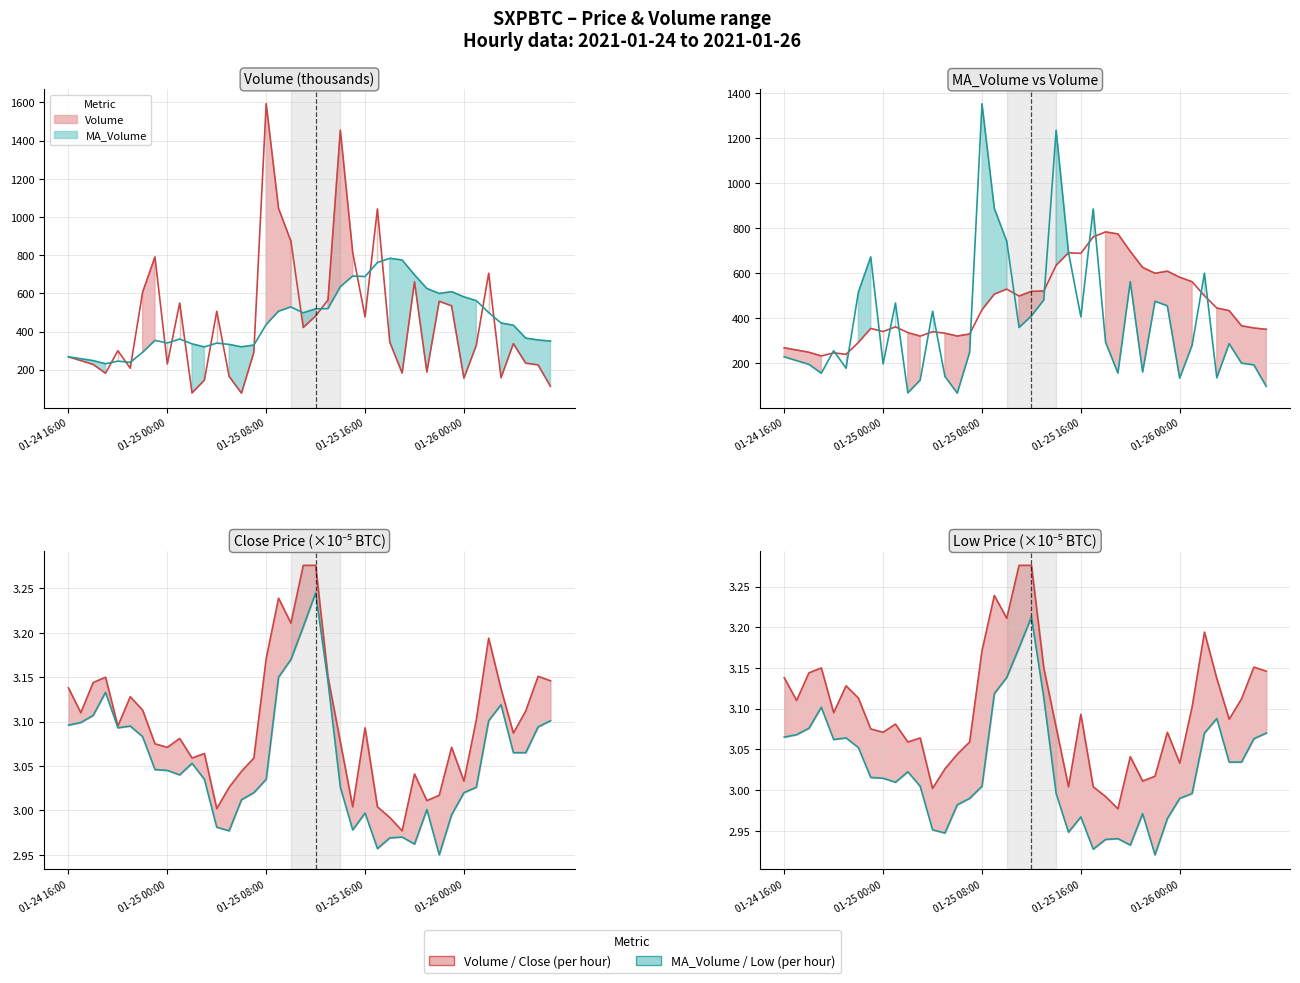

True or false: Low line and Volume line cross at least once.

False